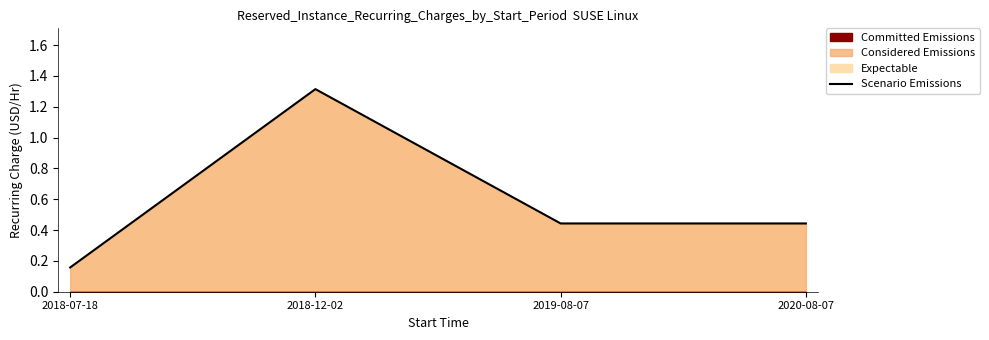

List the labels in order of value, largest first.

2018-12-02, 2019-08-07, 2020-08-07, 2018-07-18